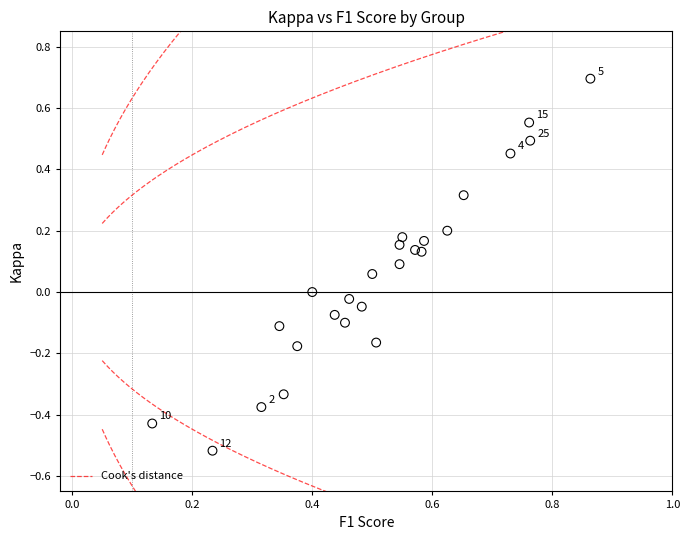

What is the range of Y values (max minus min)?

1.2